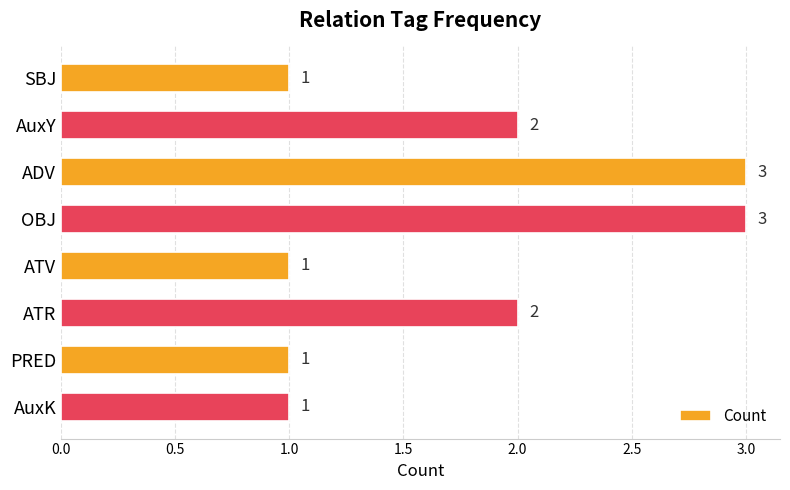

What is the maximum value shown in the chart?

3